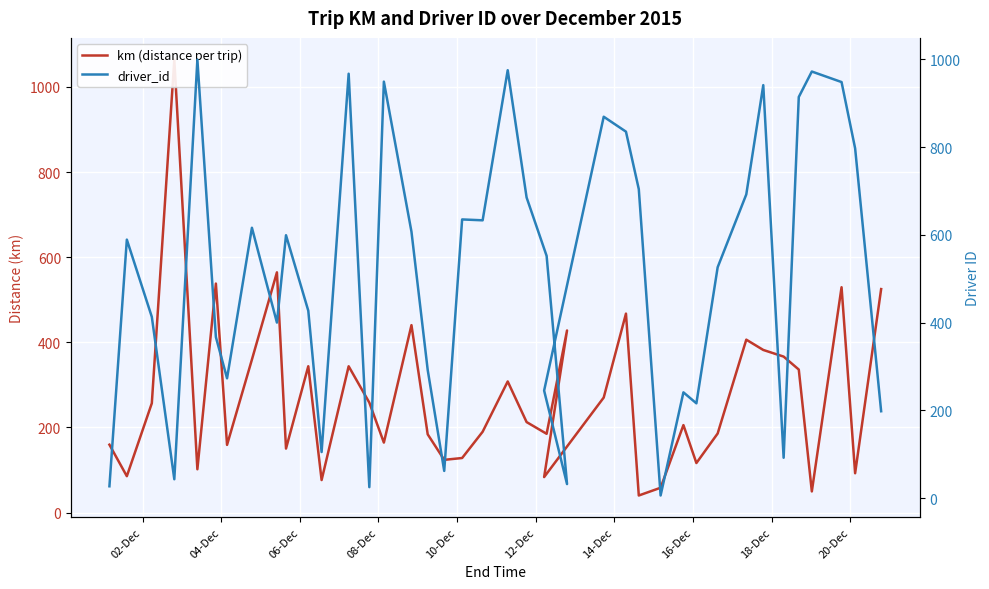

Reading left to right, extract all data points from this chart.

km (distance per trip): 159.5	85.5	256.9	1064.2	101.7	538.1	159.0	359.5	564.5	150.4	343.8	76.4	343.8	258.4	164.4	440.4	183.8	123.9	128.2	189.9	308.1	212.6	185.1	427.9	83.4	270.2	467.5	40.1	58.3	205.6	116.4	185.8	406.3	382.1	366.5	336.0	49.7	529.5	92.4	525.1
driver_id: 27.0	589.0	413.0	43.0	999.0	367.0	273.0	616.0	400.0	599.0	427.0	105.0	967.0	25.0	949.0	607.0	292.0	62.0	635.0	633.0	975.0	685.0	552.0	32.0	245.0	869.0	835.0	704.0	6.0	241.0	216.0	526.0	692.0	941.0	92.0	914.0	972.0	948.0	797.0	198.0